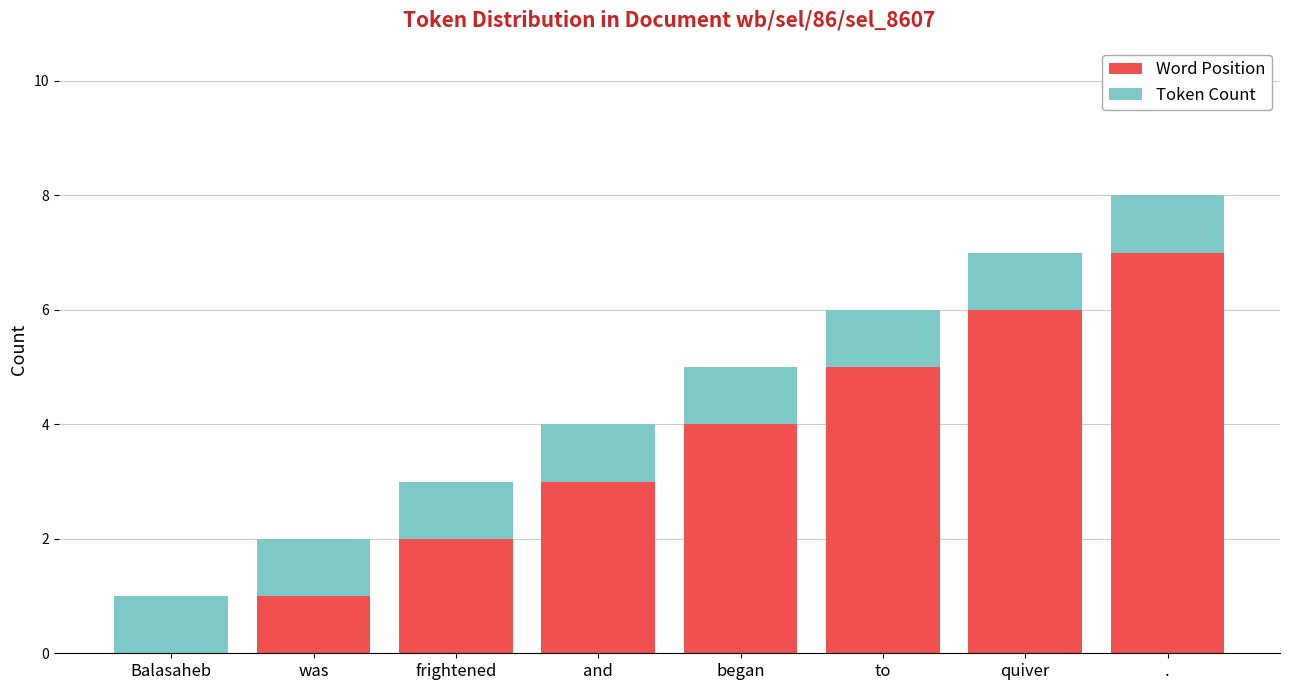

What is the total value across all series at Balasaheb?

1